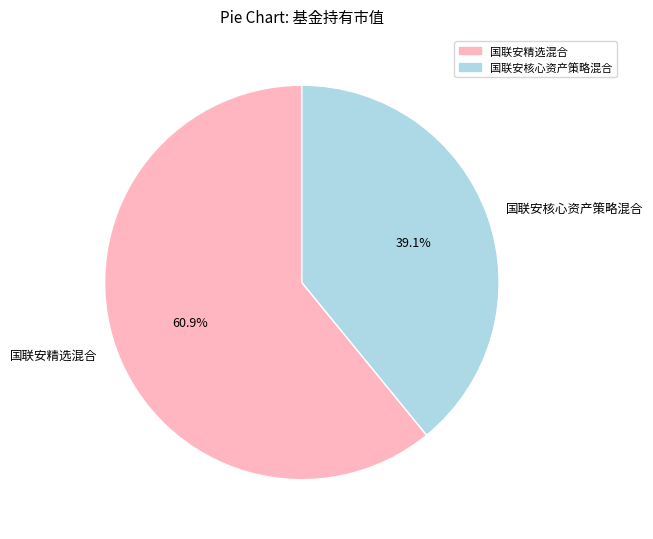

Does any single category account for the majority?

Yes